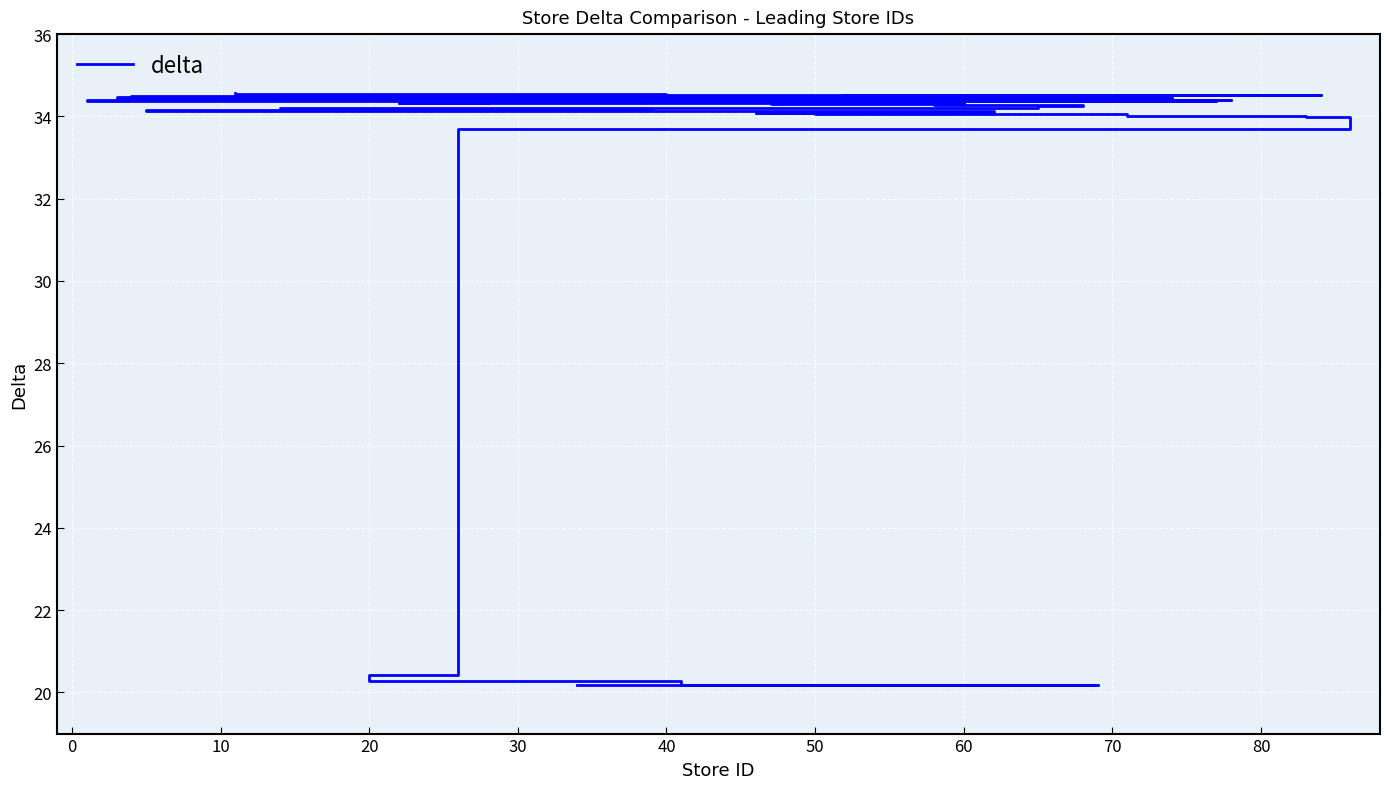

Where is the data nearest to the value 27?

20